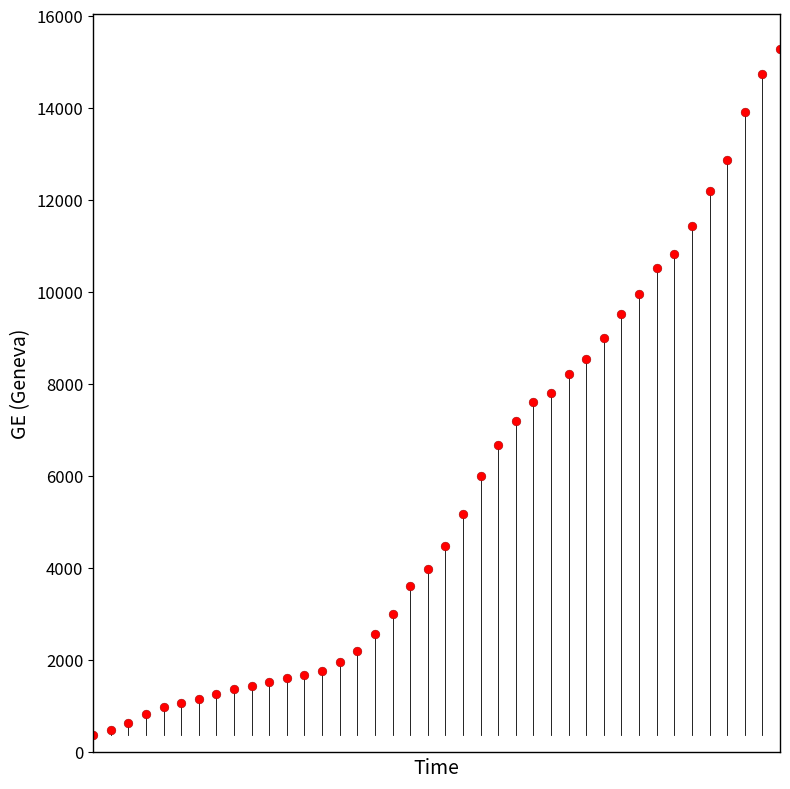

What is the range of X values (max minus min)?

39